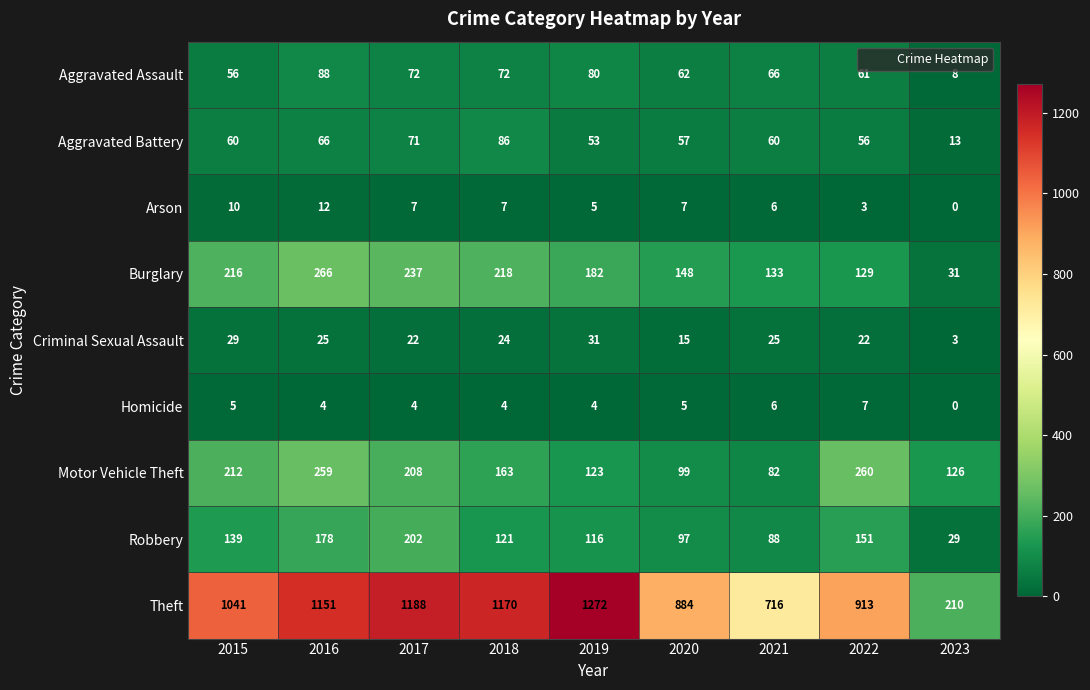

Is the value of Aggravated Assault at 2022 greater than the value of Burglary at 2015?

No